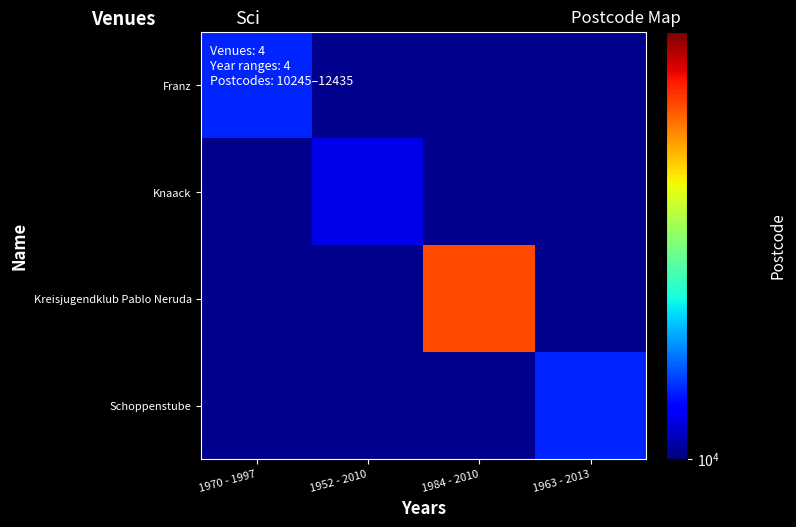

At which category does the chart reach its peak across all series?

1984 - 2010